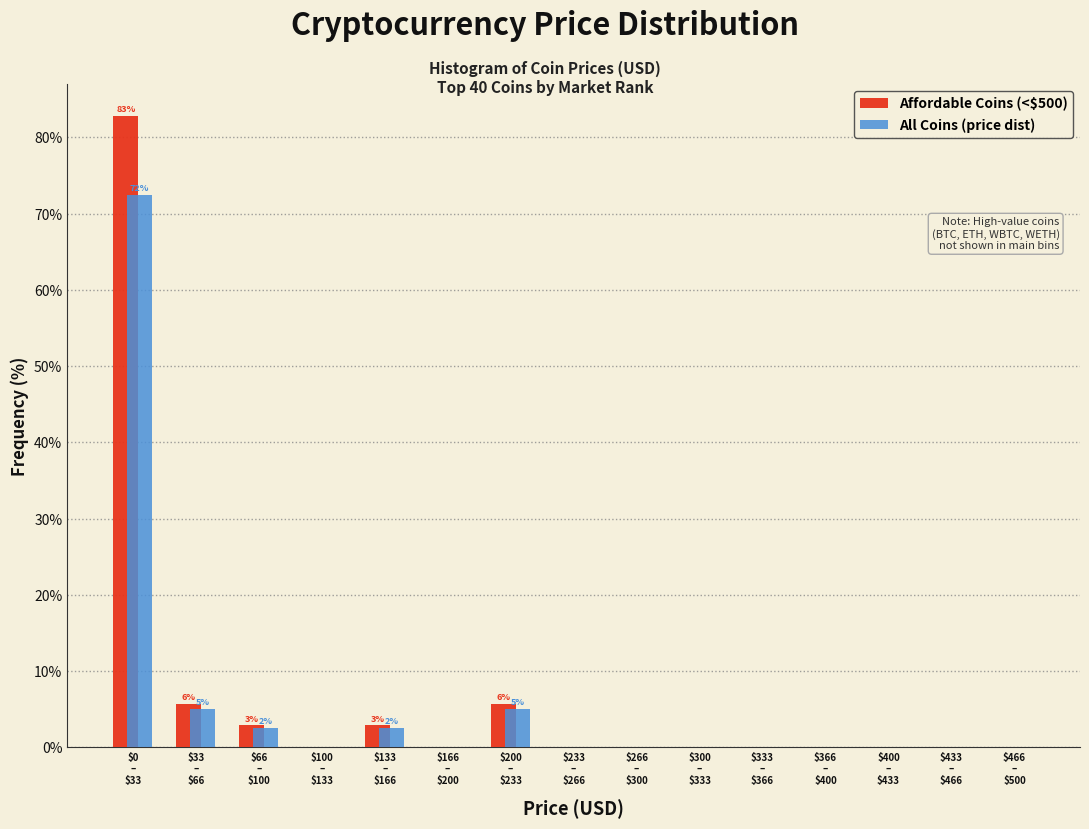

What is the maximum value shown in the chart?

82.9